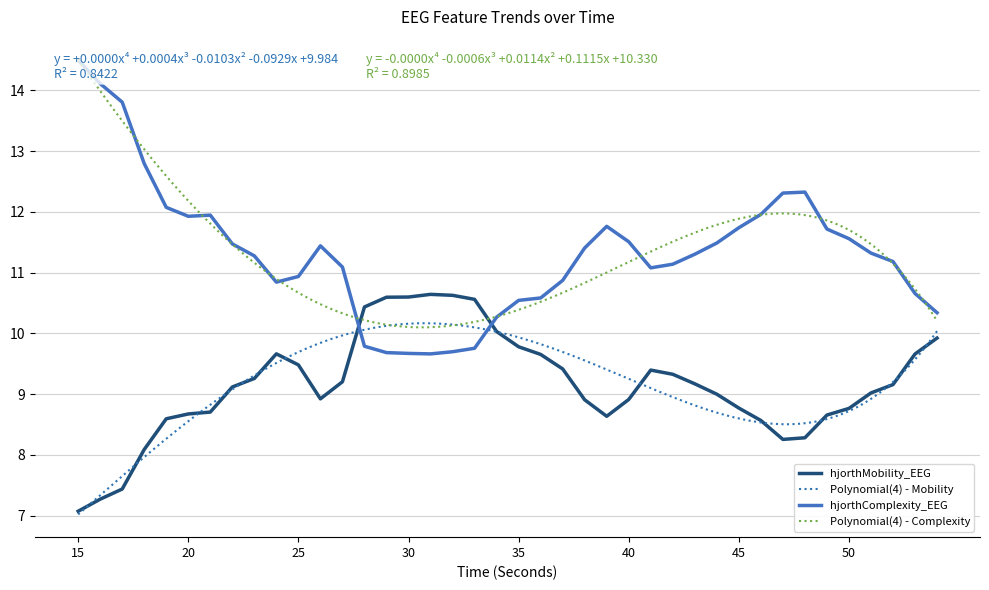

What is the total value across all series at 54?

20.3